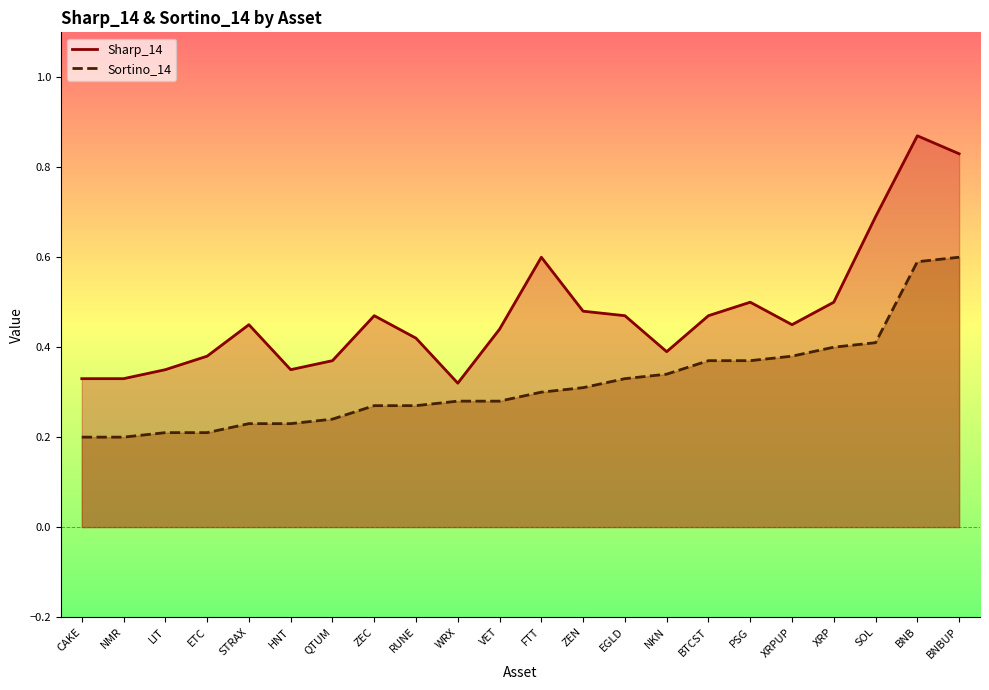

What are all the series names shown in the legend?

Sharp_14, Sortino_14